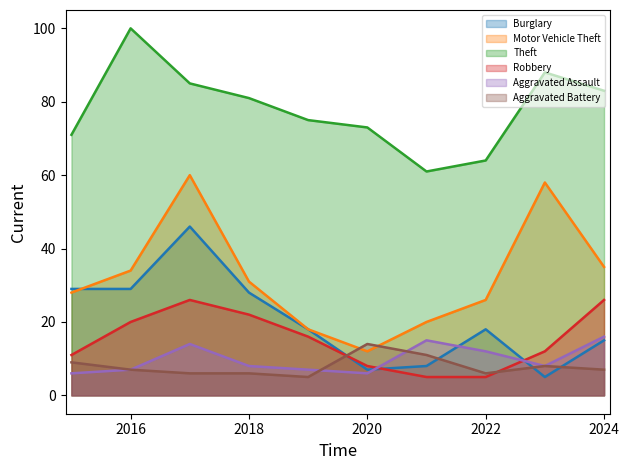

Which series changed the most between 2020 and 2024?

Motor Vehicle Theft